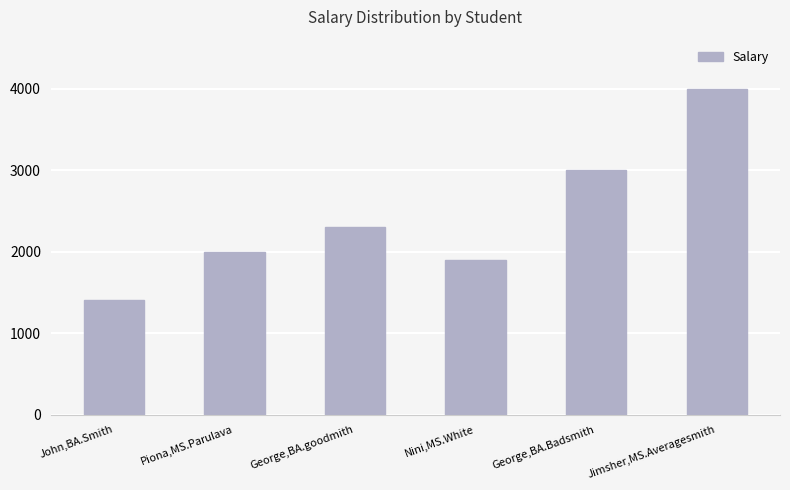

Rank the categories by value from lowest to highest.

John,BA.Smith, Nini,MS.White, Piona,MS.Parulava, George,BA.goodmith, George,BA.Badsmith, Jimsher,MS.Averagesmith